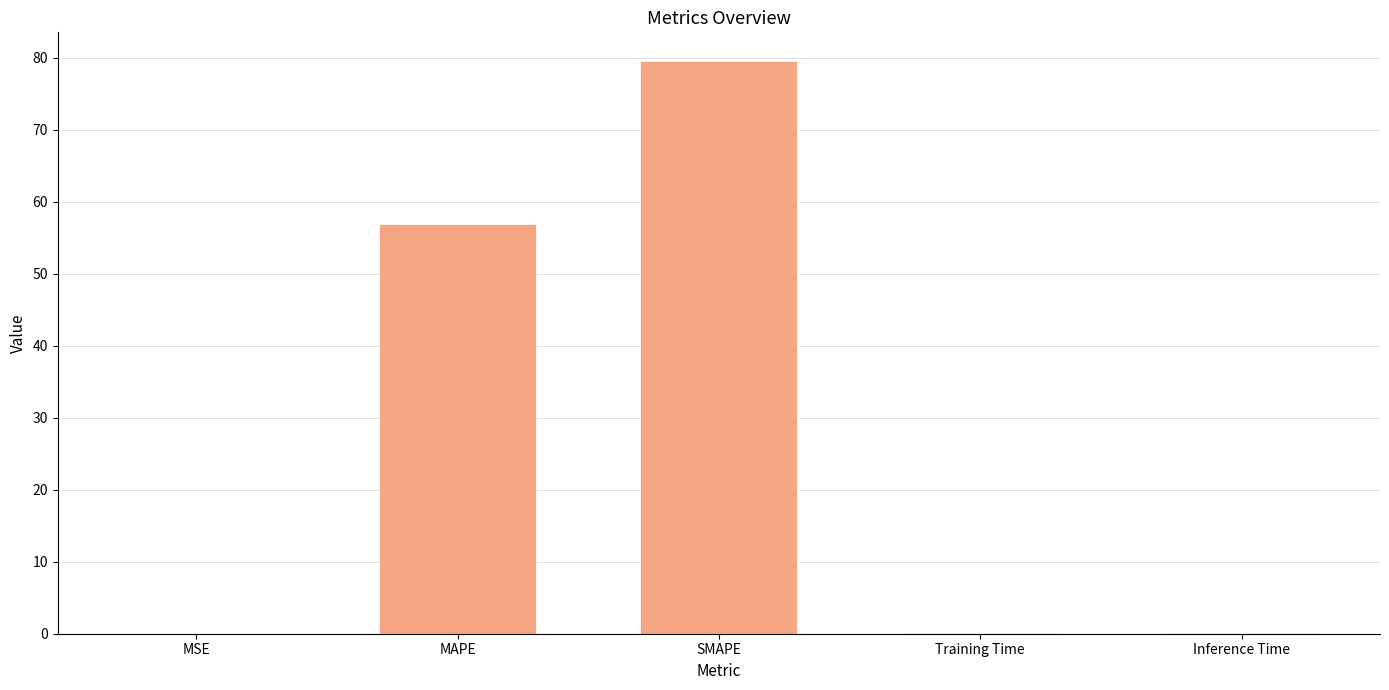

Is it true that the value at MSE is 0.0?

True